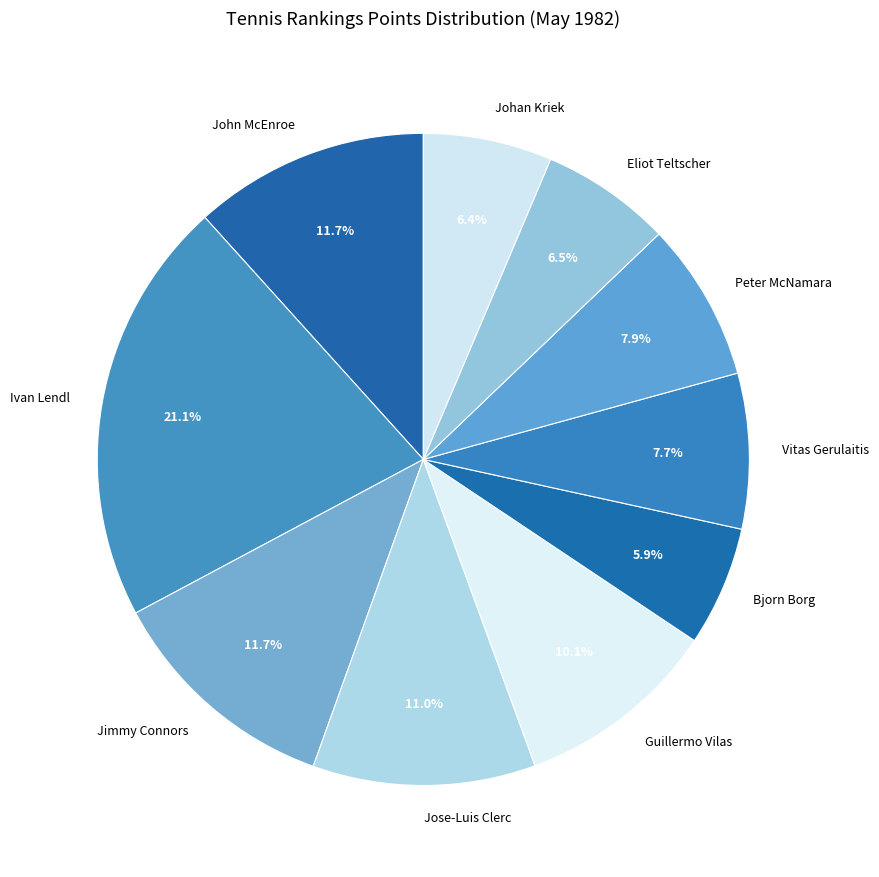

To the nearest percent, what is the difference between the largest and smallest slice percentages?

15%